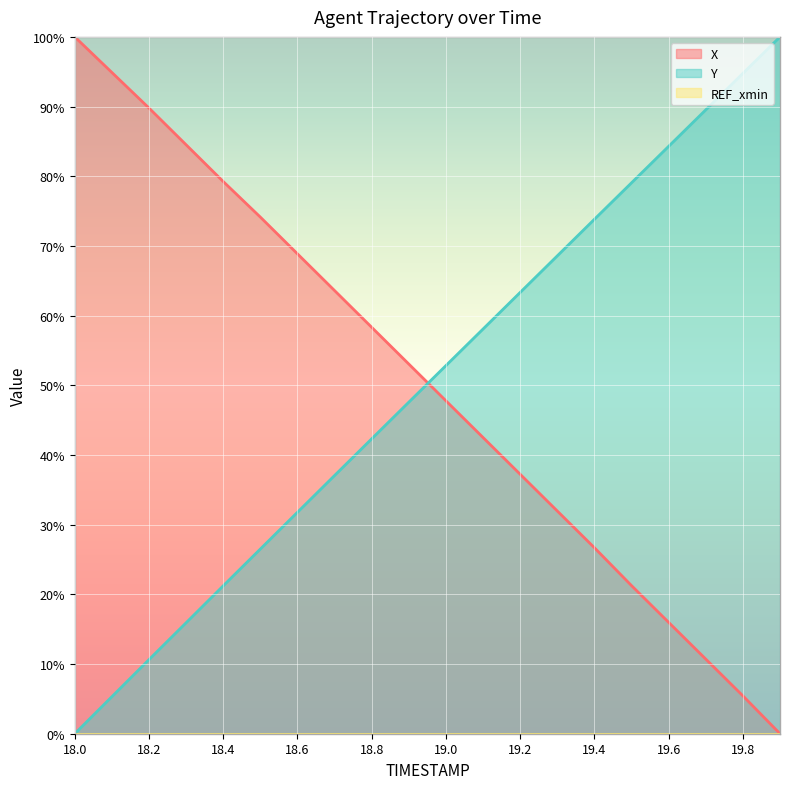

What is the average value of the X series?

50.3